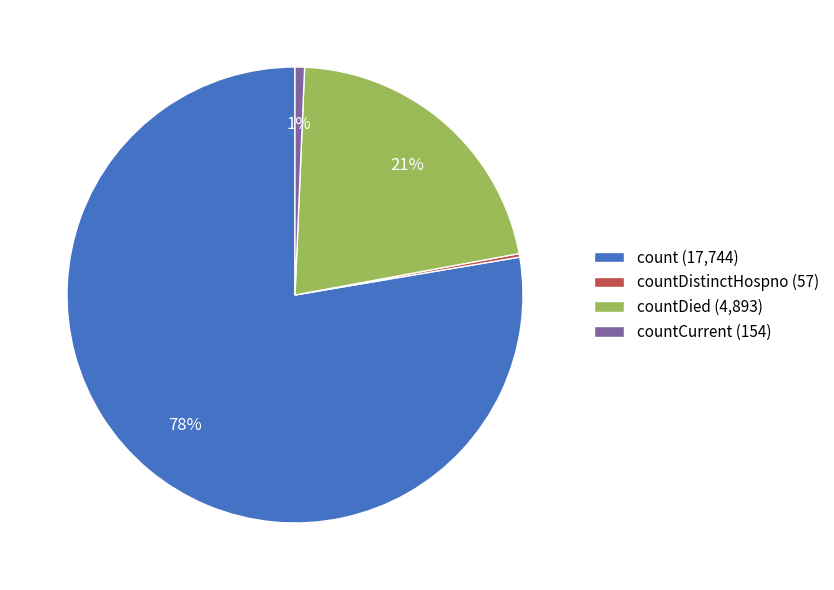

To the nearest percent, what percentage of the pie is countCurrent (154)?

1%